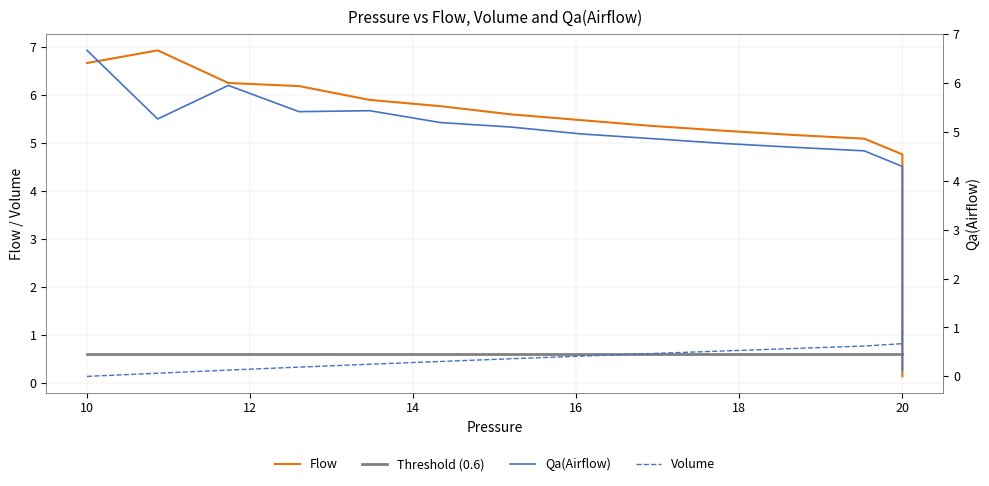

Which category has the highest value across all series?

10